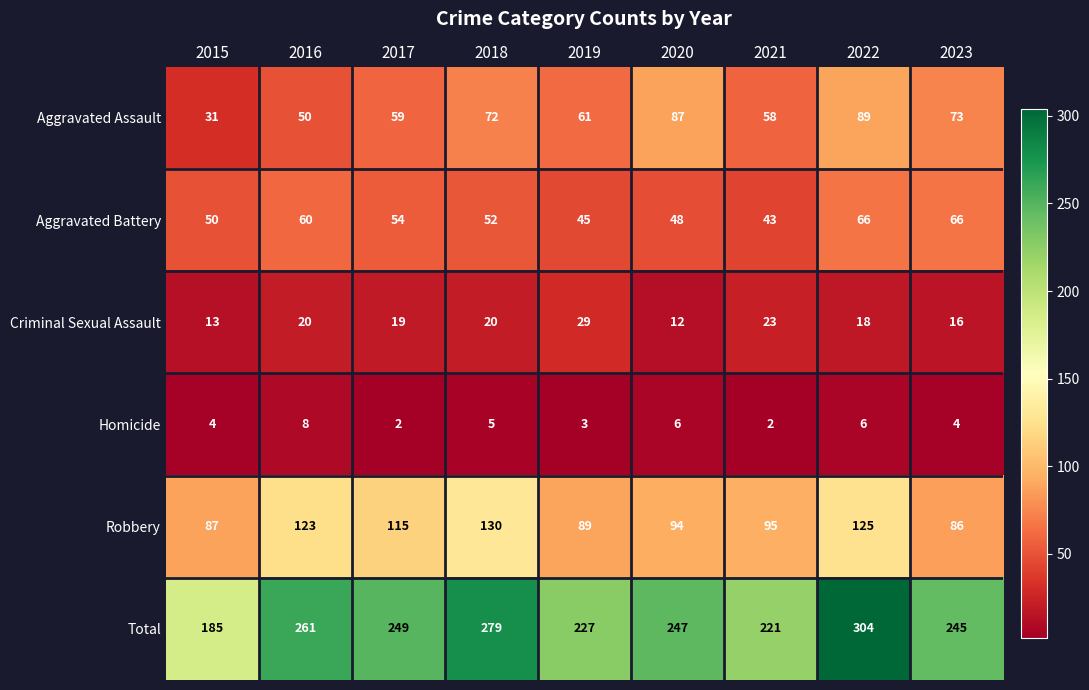

What is the total value across all series at 2022?

608